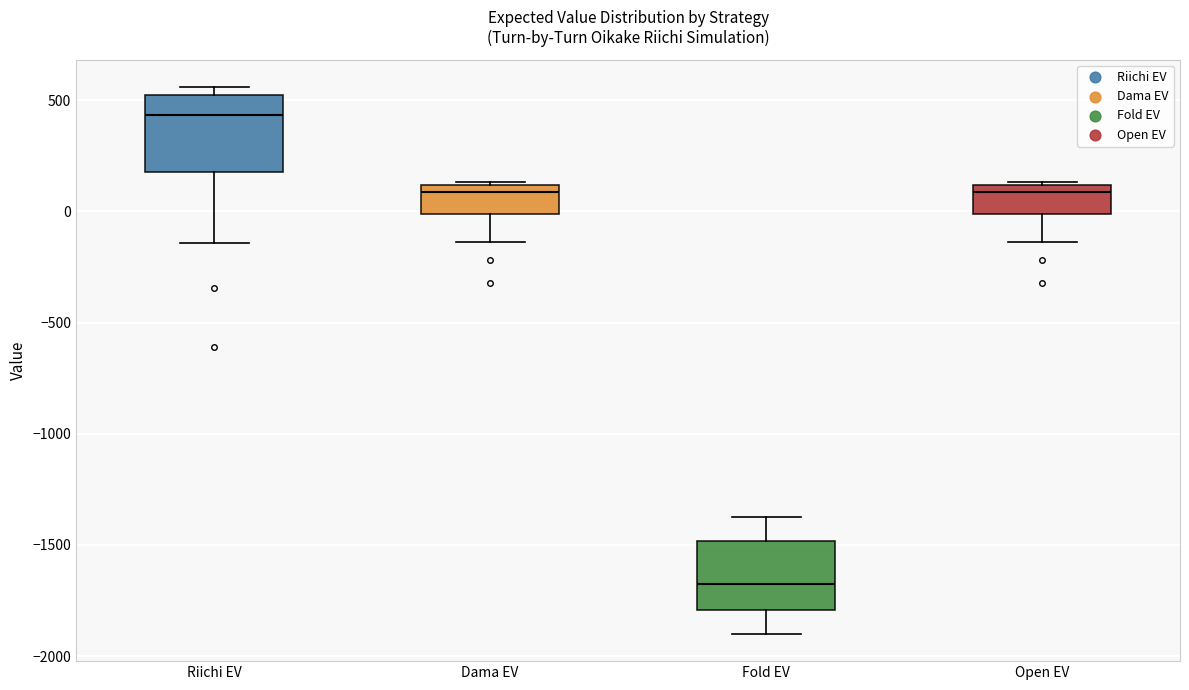

Reading left to right, transcribe this box plot: for each box, give where its median line is, the range the box spans, and where its two whiskers end, as read against the y-axis. The values are not printed on the chart, so give them approximately, as read against the axis.

Riichi EV: median 450, box 200 to 550, whiskers -150 to 550 (just above the box's upper edge)
Dama EV: median 100 (just below the box's upper edge), box 0 to 100, whiskers -150 to 150
Fold EV: median -1700, box -1800 to -1500, whiskers -1900 to -1350
Open EV: median 100 (just below the box's upper edge), box 0 to 100, whiskers -150 to 150